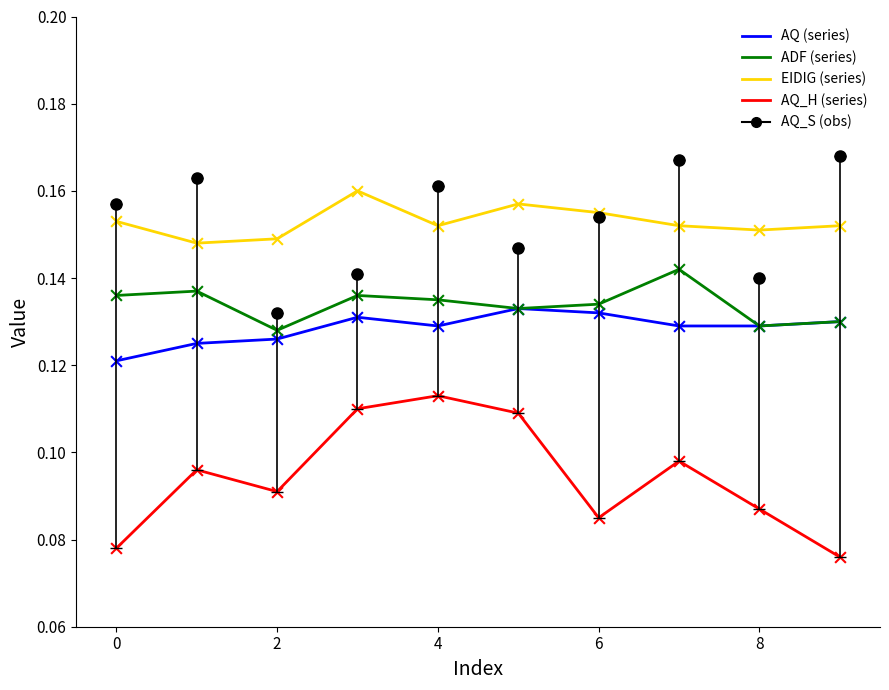

What are all the series names shown in the legend?

AQ (series), ADF (series), EIDIG (series), AQ_H (series), AQ_S (obs)